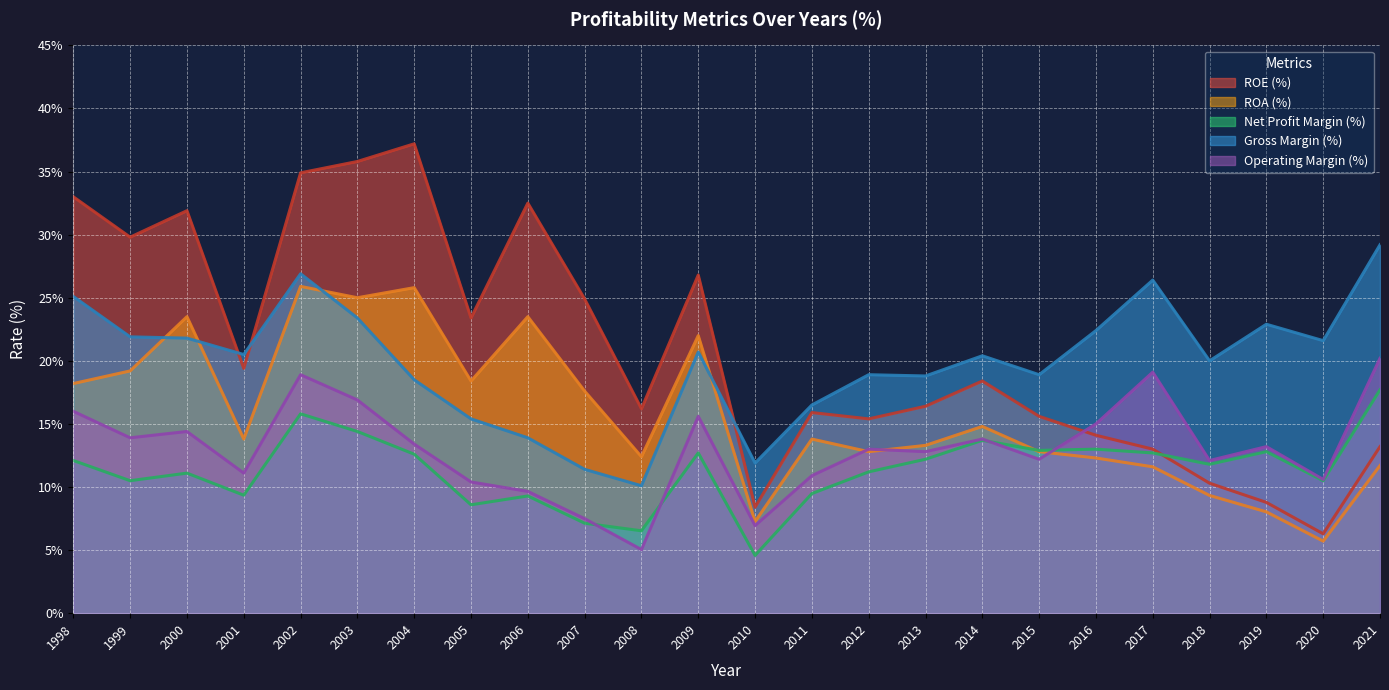

How many distinct data groups are displayed?

5